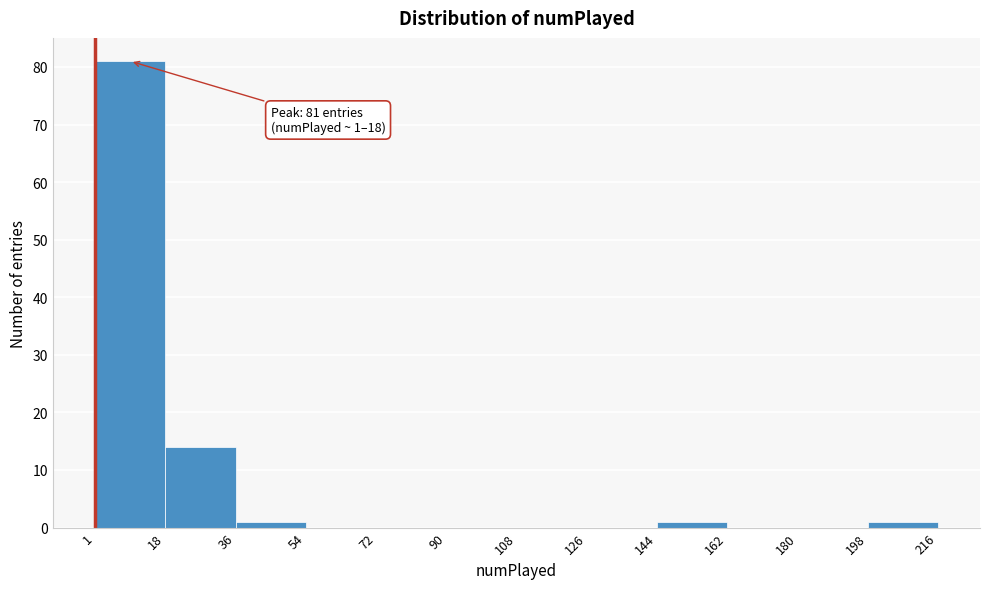

Over which range of the x-axis is the bar tallest?

1 to 18